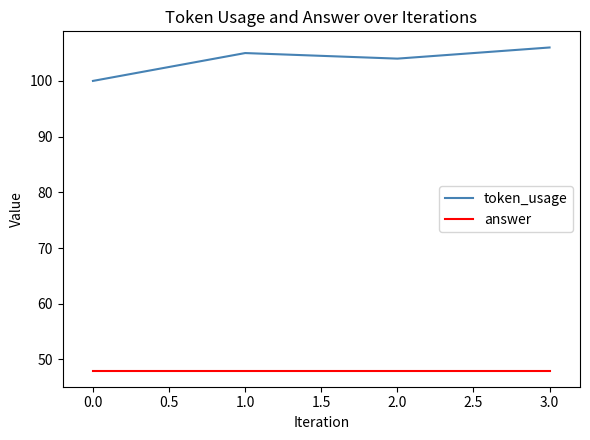

What is the difference between the highest and lowest values at 1.0?

57